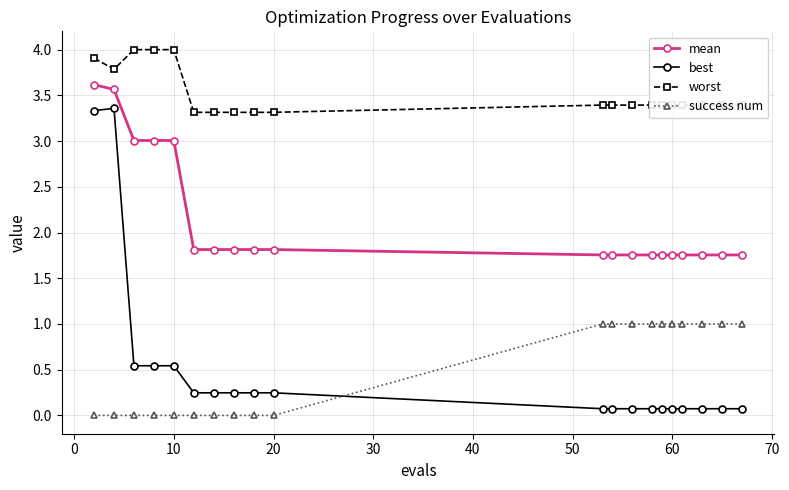

Rank the series by their maximum value, from highest to lowest.

worst, mean, best, success num